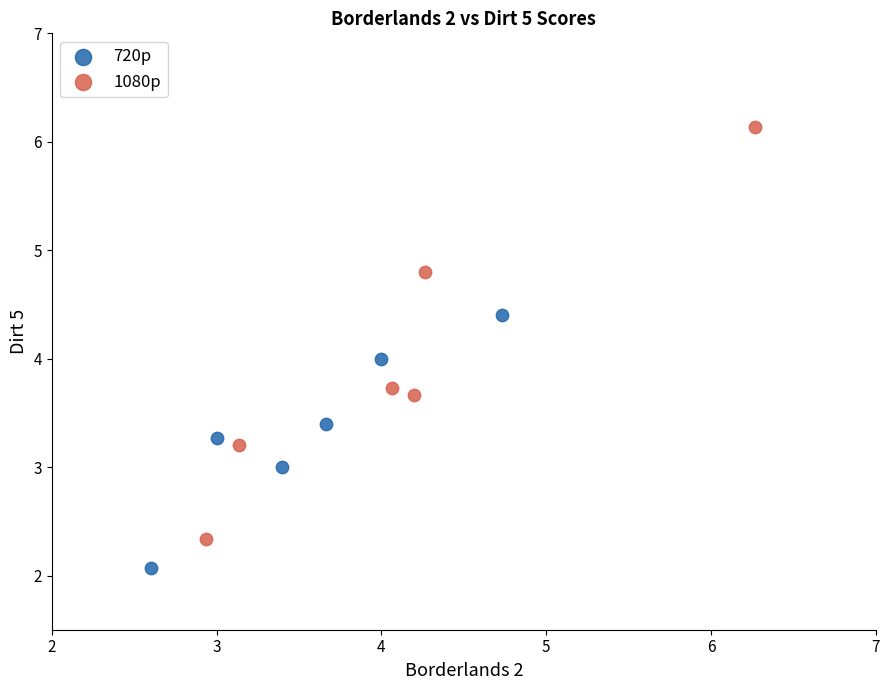

Which series has the widest spread of Y values?

1080p